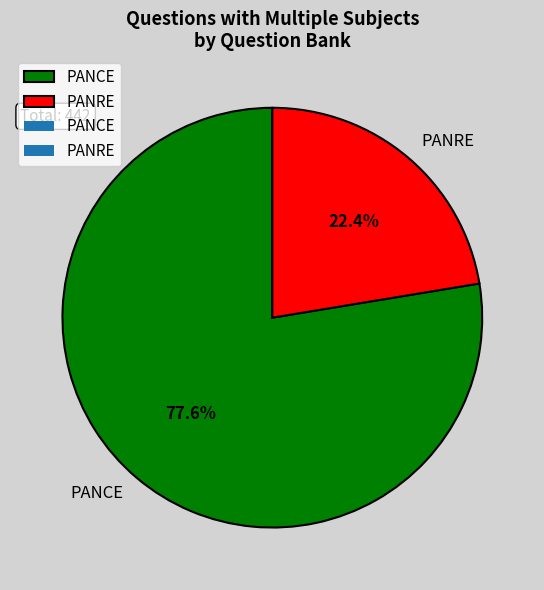

The PANCE slice represents 70% of the pie. True or false?

False